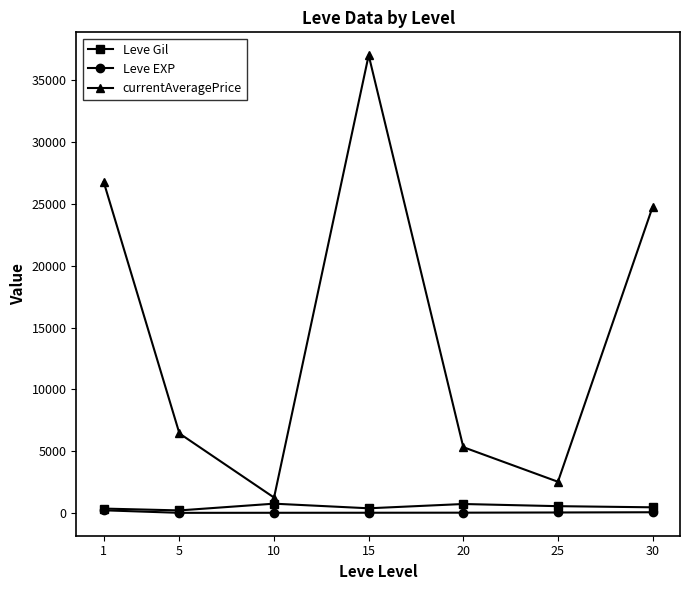

True or false: Leve EXP and currentAveragePrice cross at least once.

False